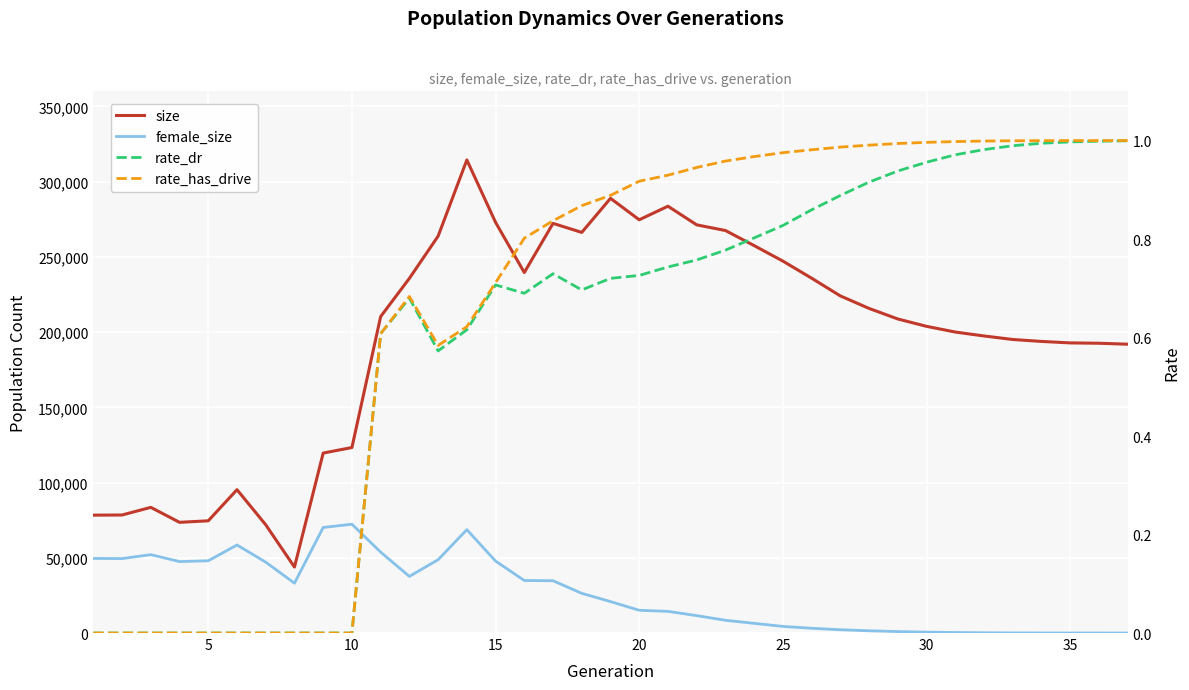

True or false: female_size and size cross at least once.

False